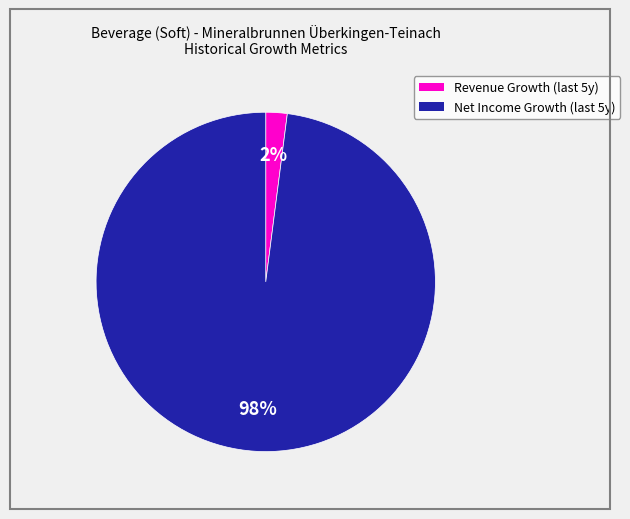

Is there any slice that represents more than half of the pie?

Yes